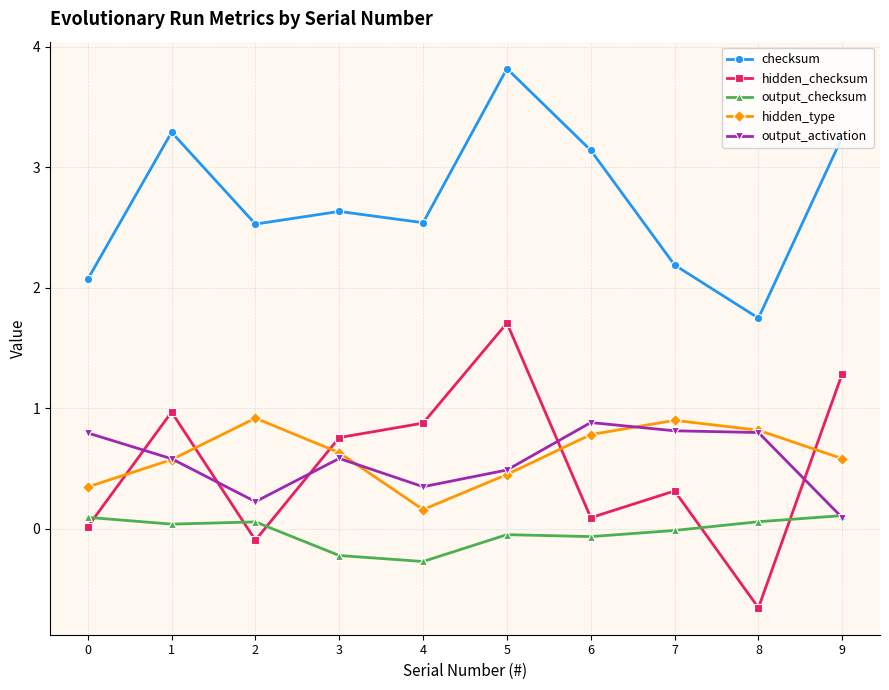

What are all the series names shown in the legend?

checksum, hidden_checksum, output_checksum, hidden_type, output_activation